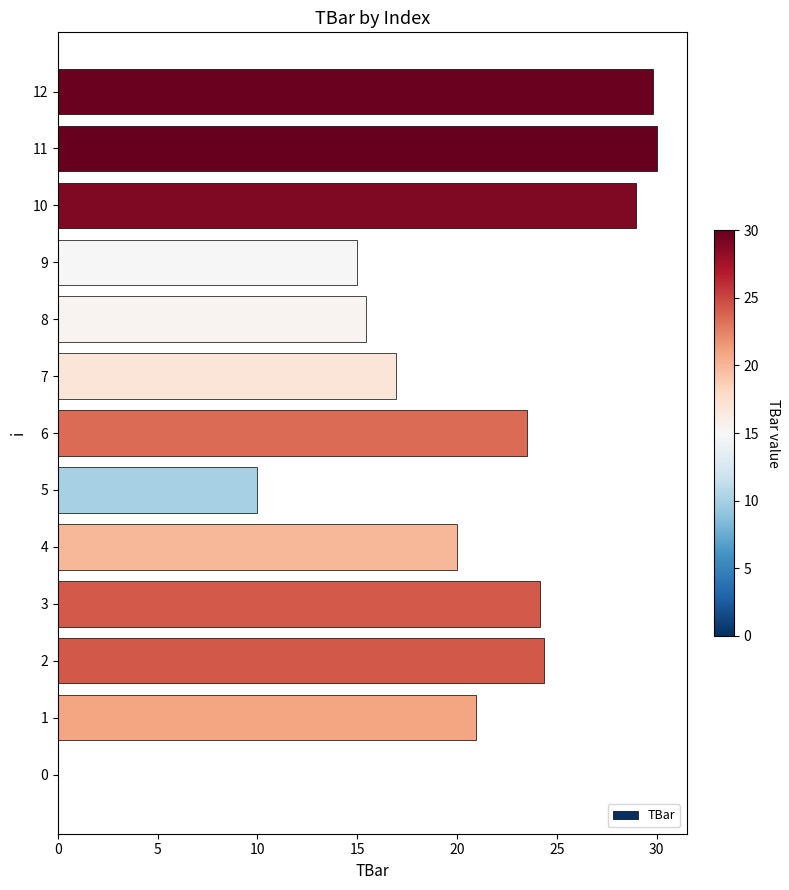

Reading top to bottom, transcribe all the data shown in this chart.

12=29.8	11=30.0	10=29.0	9=15.0	8=15.4	7=17.0	6=23.5	5=10.0	4=20.0	3=24.2	2=24.4	1=20.9	0=0.0